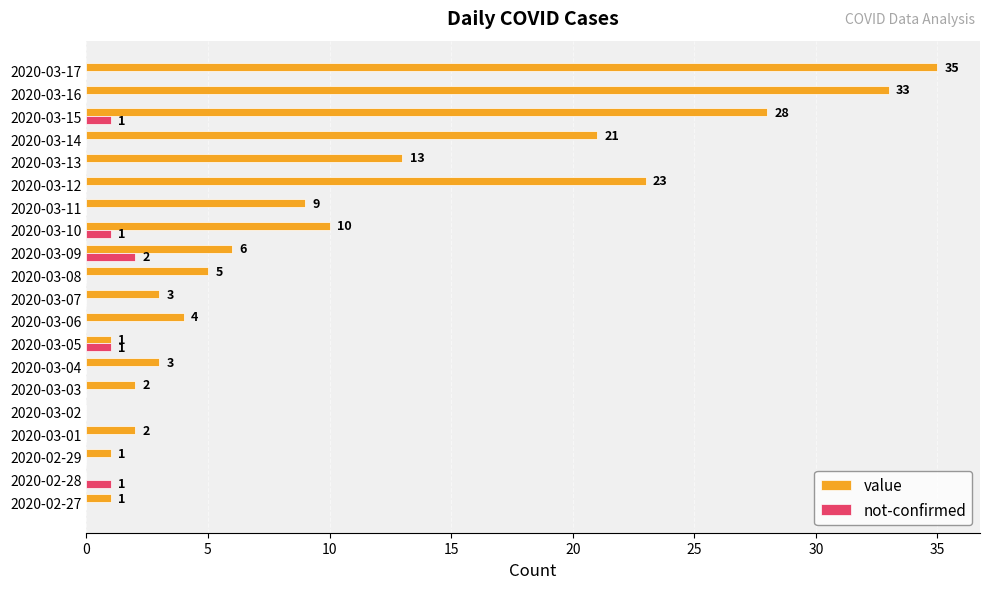

Which series changed the most between 2020-03-01 and 2020-03-07?

value